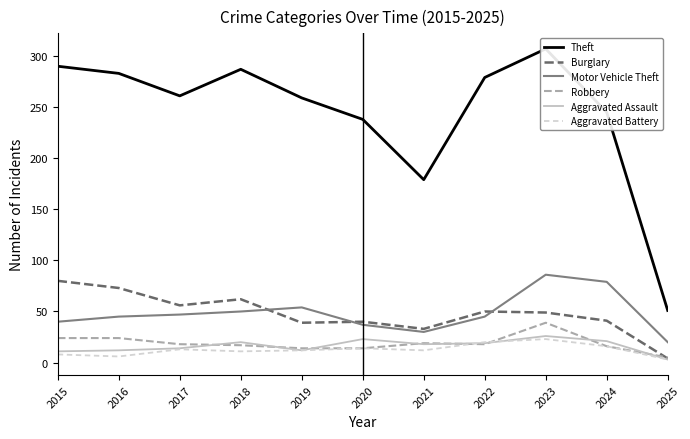

Which series has the largest total across all categories?

Theft